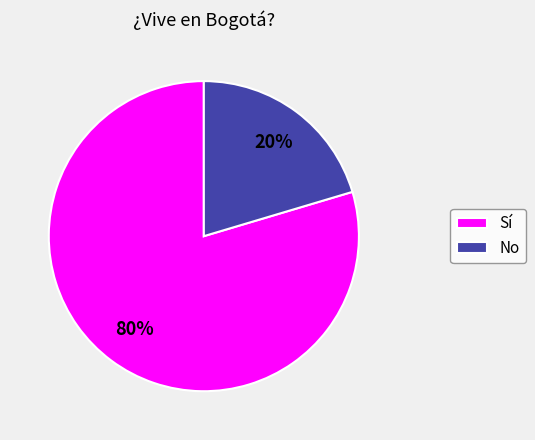

Rank the categories by value from lowest to highest.

No, Sí